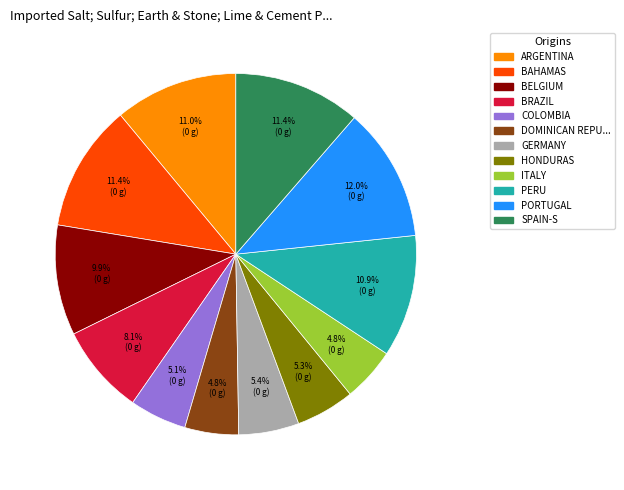

Count the number of slices in the pie.

12